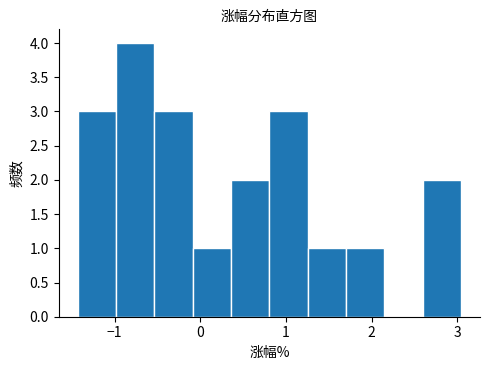

Reading left to right, transcribe this chart: for each bar, give the range it covers on the x-axis and its height. Neither the bar edges nor the heights are printed on the chart, so give them approximately, as read against the axes.

-1.4 to -1.0: 3
-1.0 to -0.5: 4
-0.5 to -0.1: 3
-0.1 to 0.4: 1
0.4 to 0.8: 2
0.8 to 1.3: 3
1.3 to 1.7: 1
1.7 to 2.1: 1
2.1 to 2.6: 0
2.6 to 3.0: 2